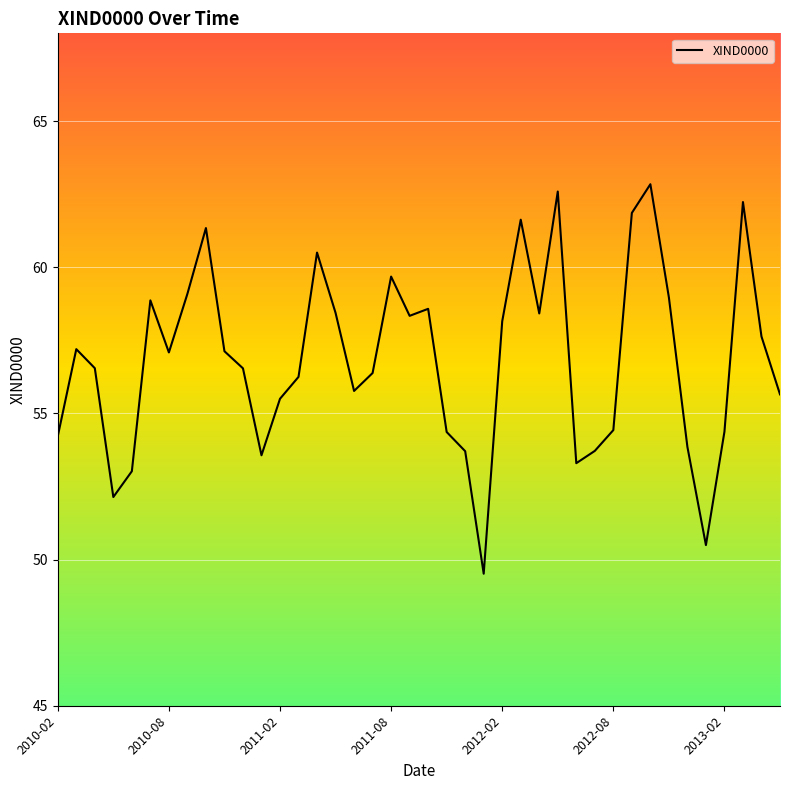

What is the difference between the maximum and minimum values?

13.3